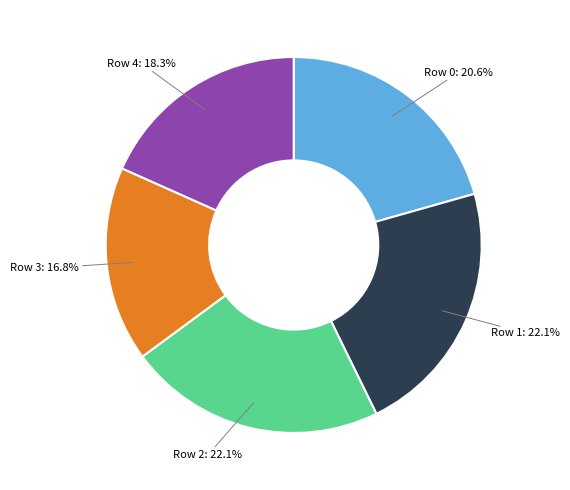

How many slices are in this pie chart?

5